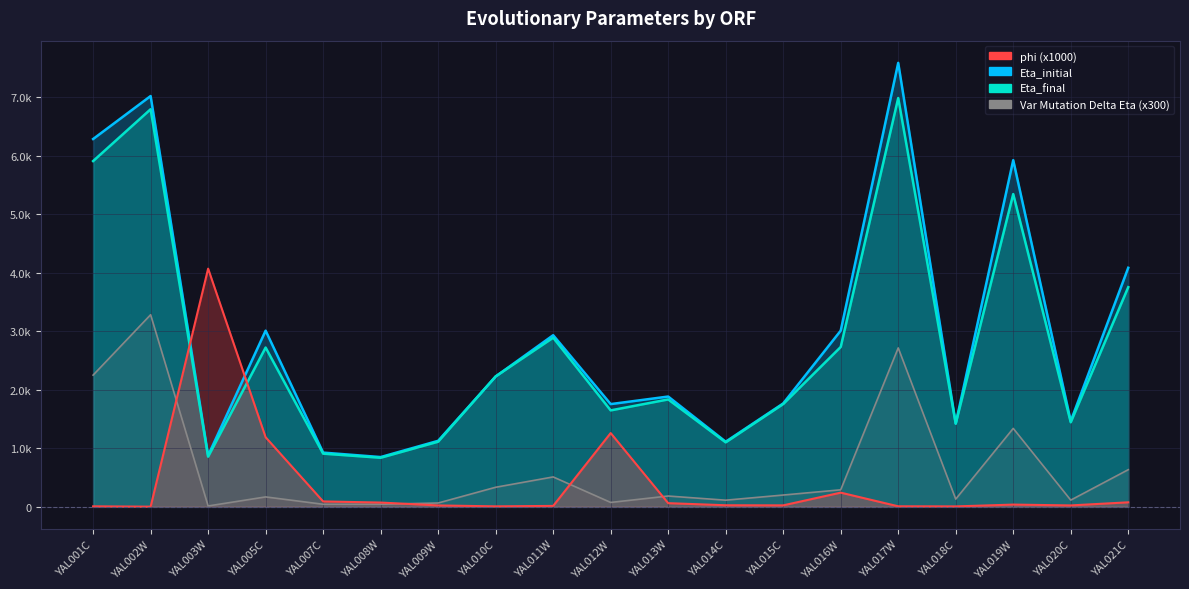

Which series changed the most between YAL001C and YAL017W?

Eta_initial